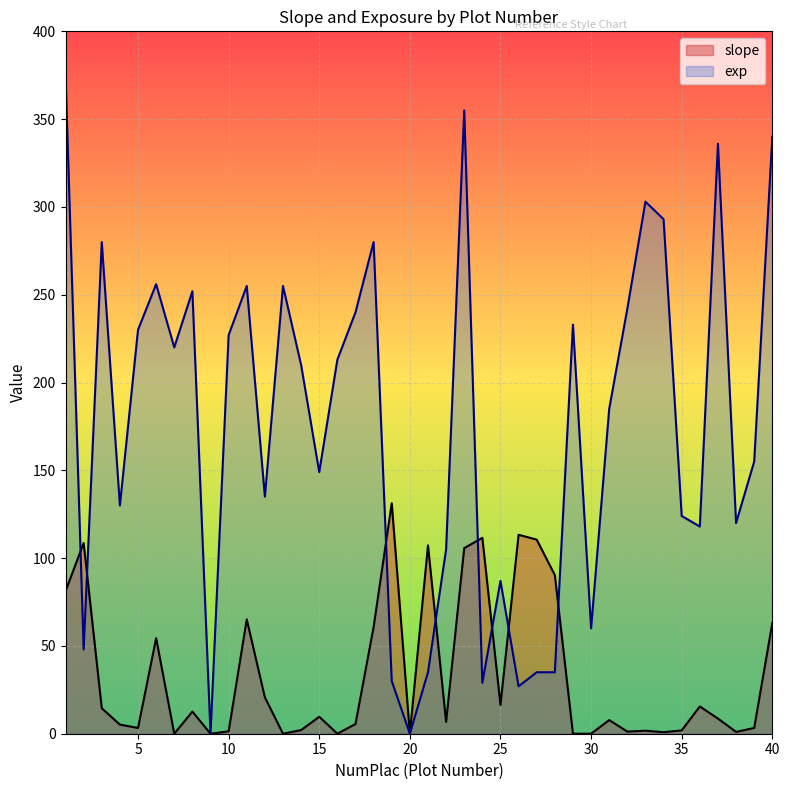

What is the average value of the slope series?

33.6